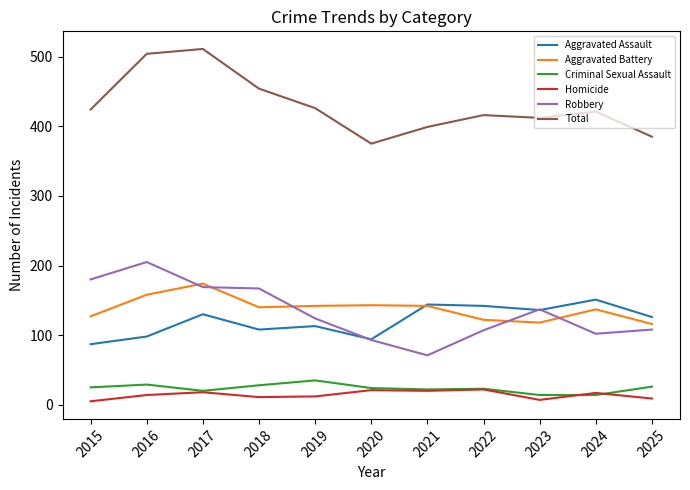

Is this an area chart (filled region under the line)?

No